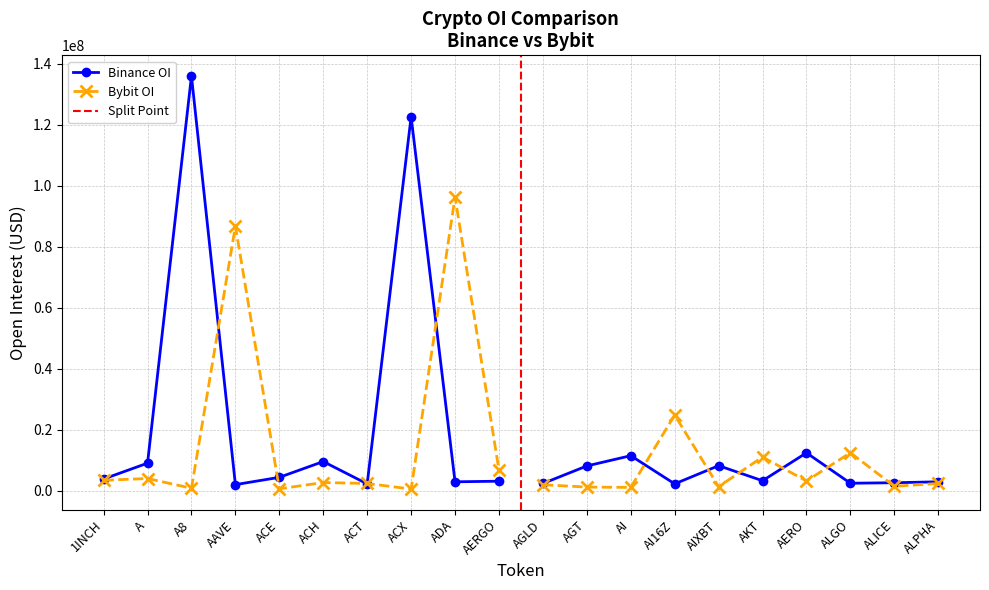

Rank the series by their average value, from lowest to highest.

Bybit_OI, Binance_OI